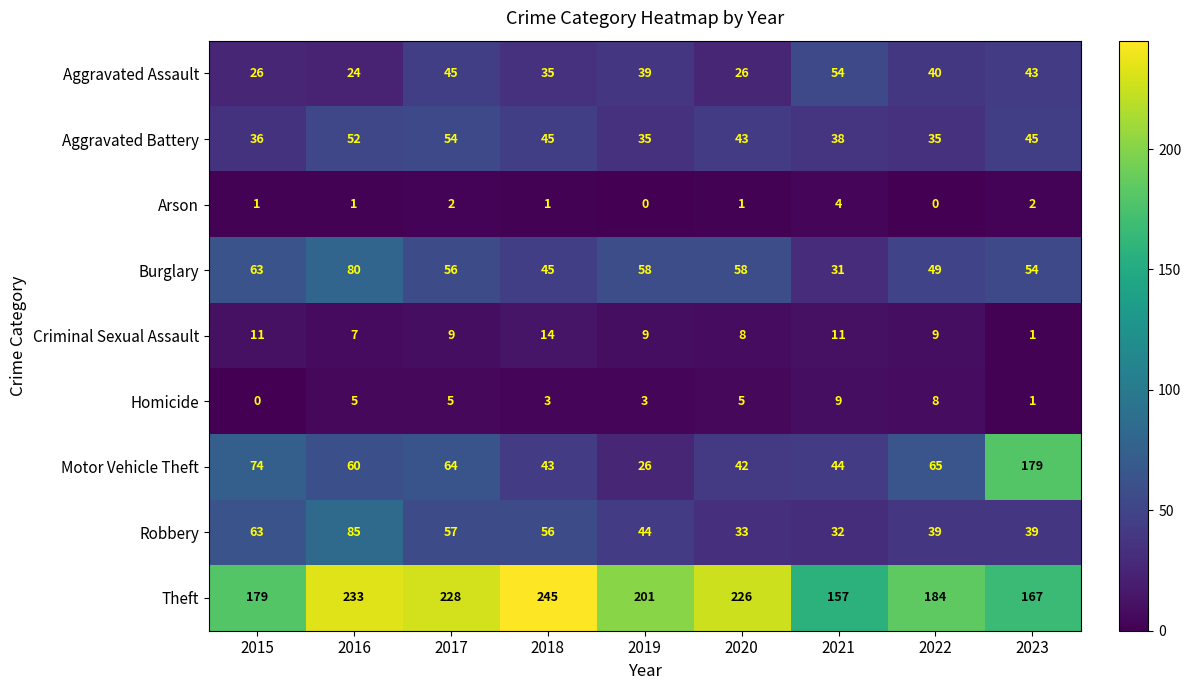

What is the greatest value displayed?

245